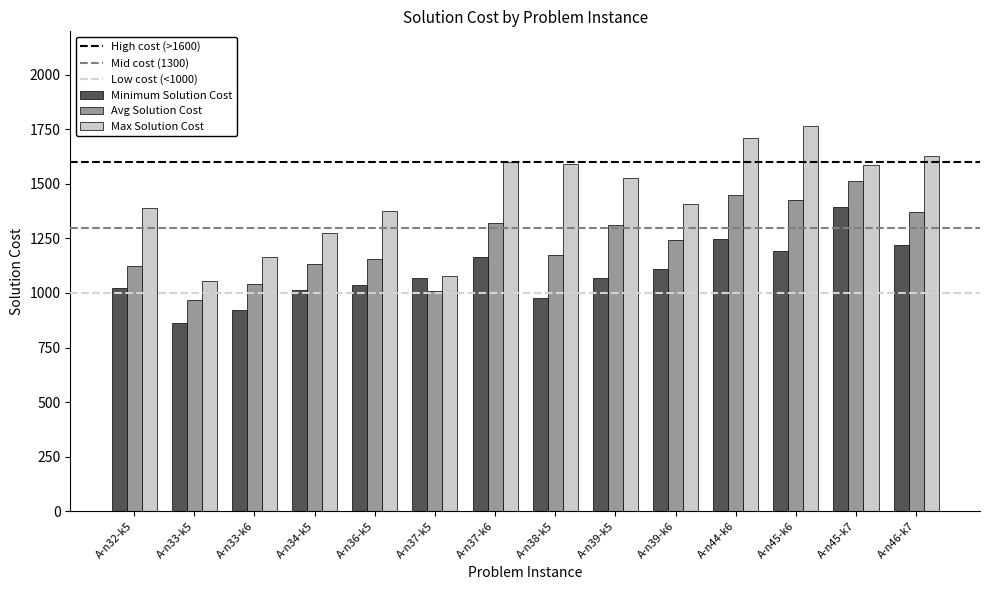

Rank the series at A-n34-k5 from lowest to highest value.

Minimum Solution Cost, Avg Solution Cost, Max Solution Cost